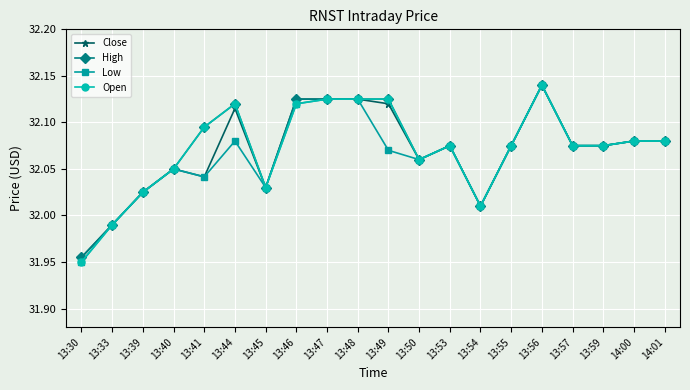

What is the label of the 14th point from the right?

13:45